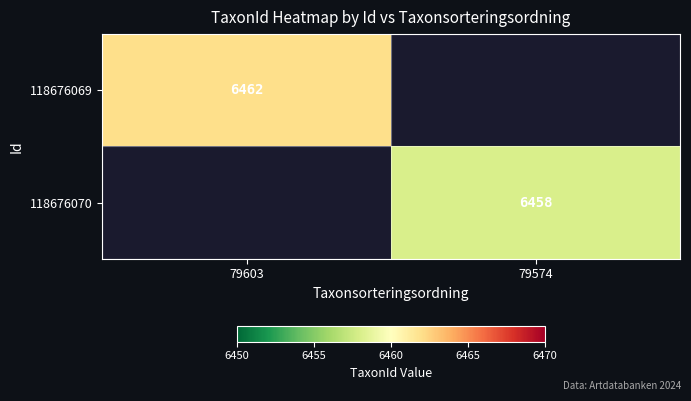

Count the number of data series in this chart.

2